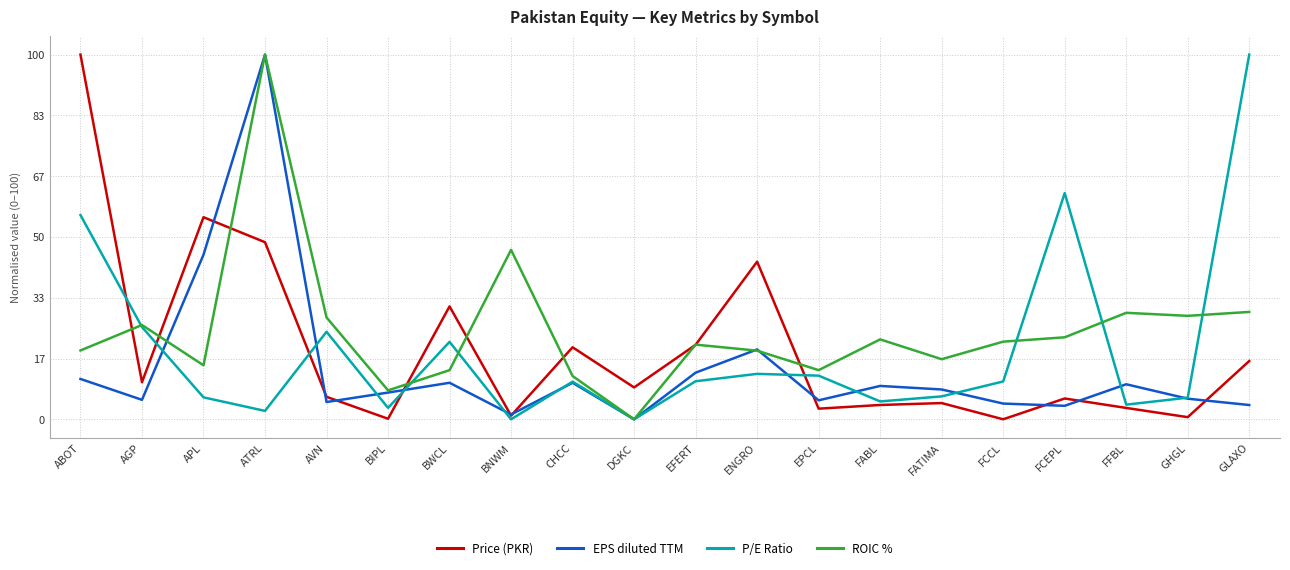

Is it true that EPS diluted TTM equals 9.1 at FABL?

True